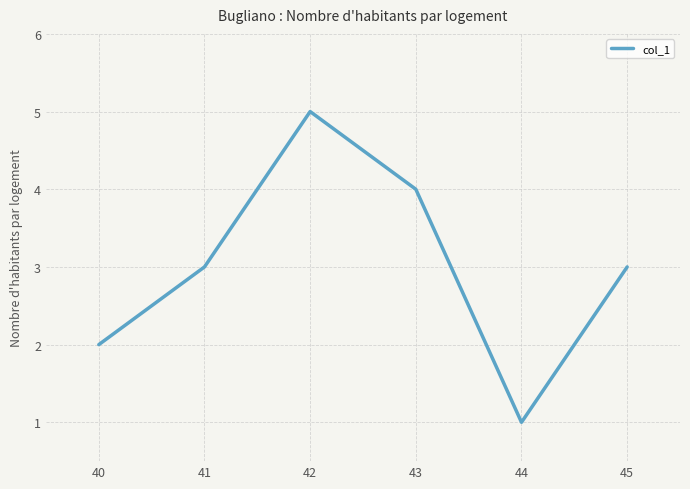

How many lines are shown in the chart?

1